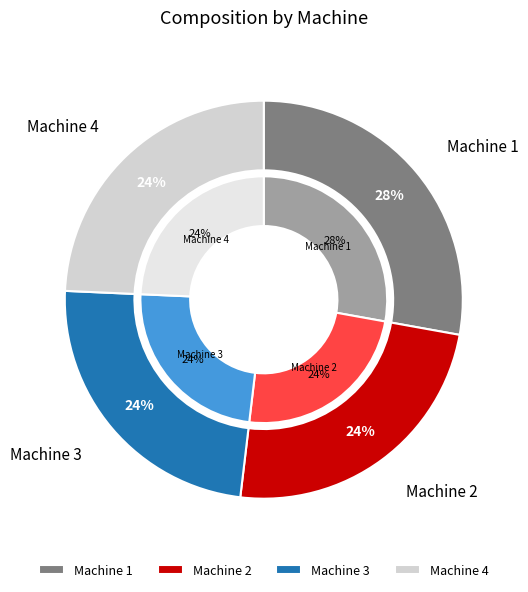

Which slice is the largest?

Machine 1